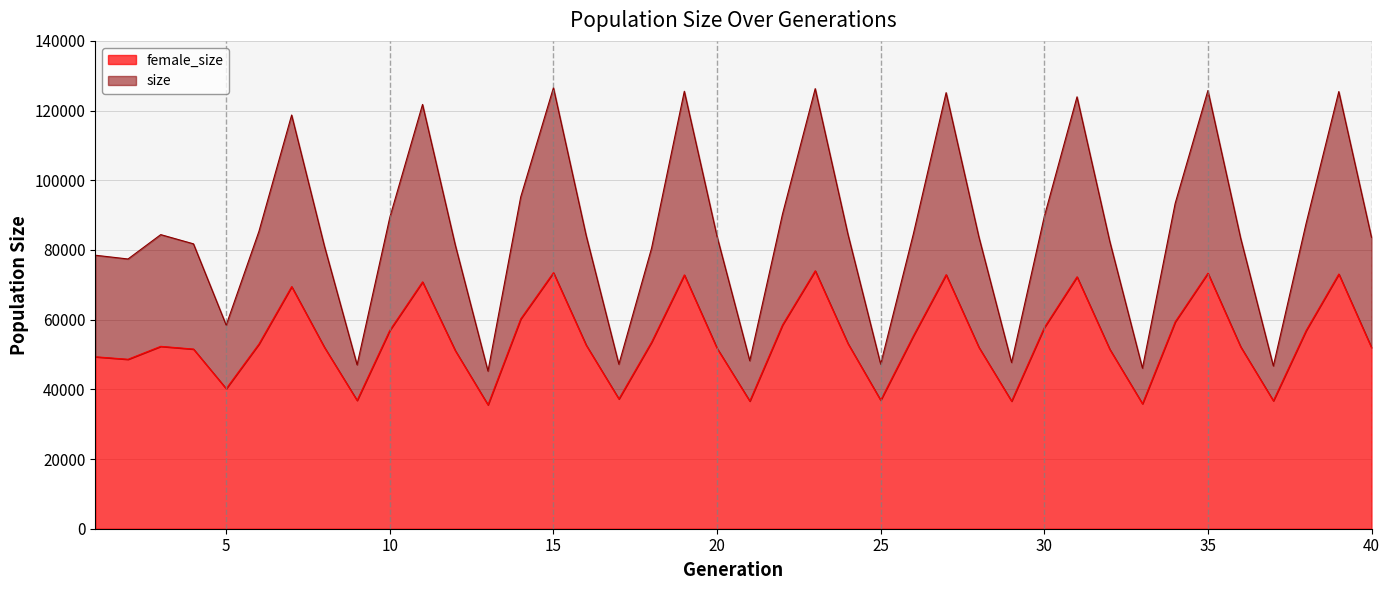

What is the value of the female_size point at the 25th from the left?

36882